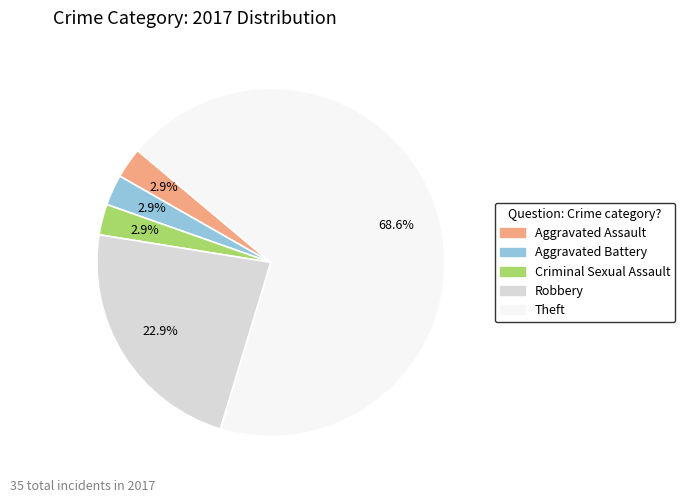

How many slices are in this pie chart?

5